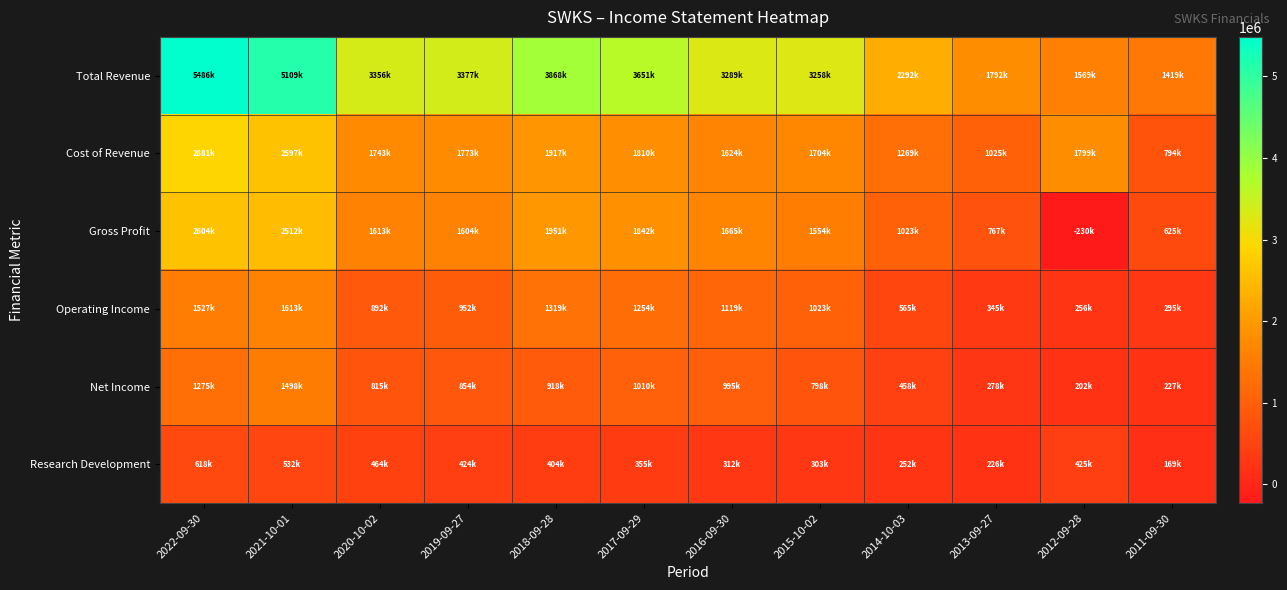

Reading left to right, list all the values displayed in this chart.

Total Revenue: 2022-09-30=5485500	2021-10-01=5109100	2020-10-02=3355700	2019-09-27=3376800	2018-09-28=3868000	2017-09-29=3651400	2016-09-30=3289000	2015-10-02=3258400	2014-10-03=2291500	2013-09-27=1792000	2012-09-28=1568600	2011-09-30=1418900
Cost of Revenue: 2022-09-30=2881200	2021-10-01=2596700	2020-10-02=1742800	2019-09-27=1773000	2018-09-28=1917300	2017-09-29=1809600	2016-09-30=1623800	2015-10-02=1703900	2014-10-03=1268800	2013-09-27=1025400	2012-09-28=1798800	2011-09-30=794000
Gross Profit: 2022-09-30=2604300	2021-10-01=2512400	2020-10-02=1612900	2019-09-27=1603800	2018-09-28=1950700	2017-09-29=1841800	2016-09-30=1665200	2015-10-02=1554500	2014-10-03=1022700	2013-09-27=766600	2012-09-28=-230200	2011-09-30=624900
Operating Income: 2022-09-30=1527000	2021-10-01=1612700	2020-10-02=891800	2019-09-27=952000	2018-09-28=1319300	2017-09-29=1253800	2016-09-30=1118700	2015-10-02=1023100	2014-10-03=565200	2013-09-27=345100	2012-09-28=255600	2011-09-30=295300
Net Income: 2022-09-30=1275200	2021-10-01=1498300	2020-10-02=814800	2019-09-27=853600	2018-09-28=918400	2017-09-29=1010200	2016-09-30=995200	2015-10-02=798300	2014-10-03=457700	2013-09-27=278100	2012-09-28=202000	2011-09-30=226600
Research Development: 2022-09-30=617900	2021-10-01=532300	2020-10-02=464100	2019-09-27=424100	2018-09-28=404500	2017-09-29=355200	2016-09-30=312400	2015-10-02=303200	2014-10-03=252200	2013-09-27=226300	2012-09-28=425000	2011-09-30=168600